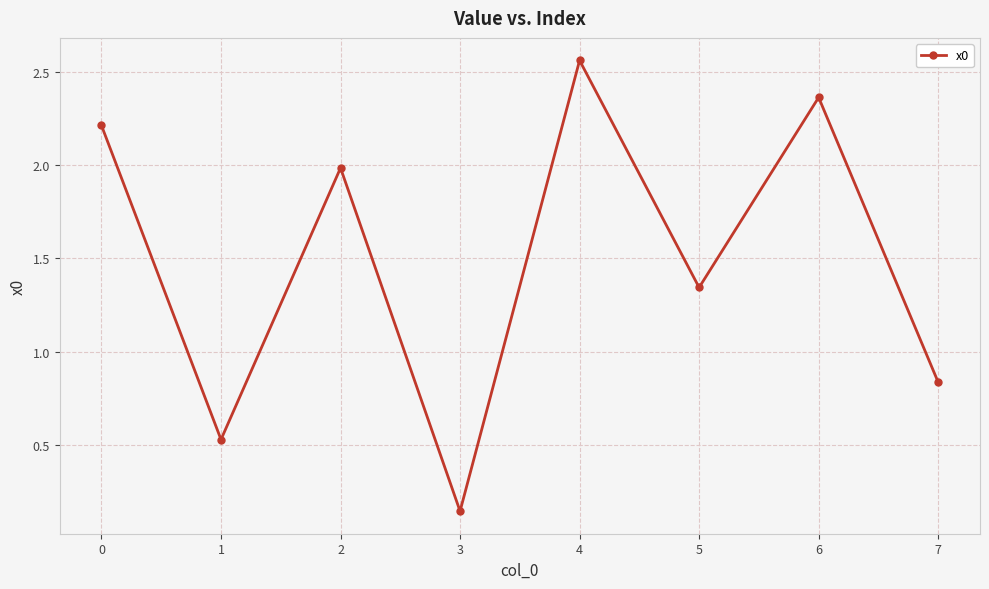

Which category has the lowest value across all series?

3